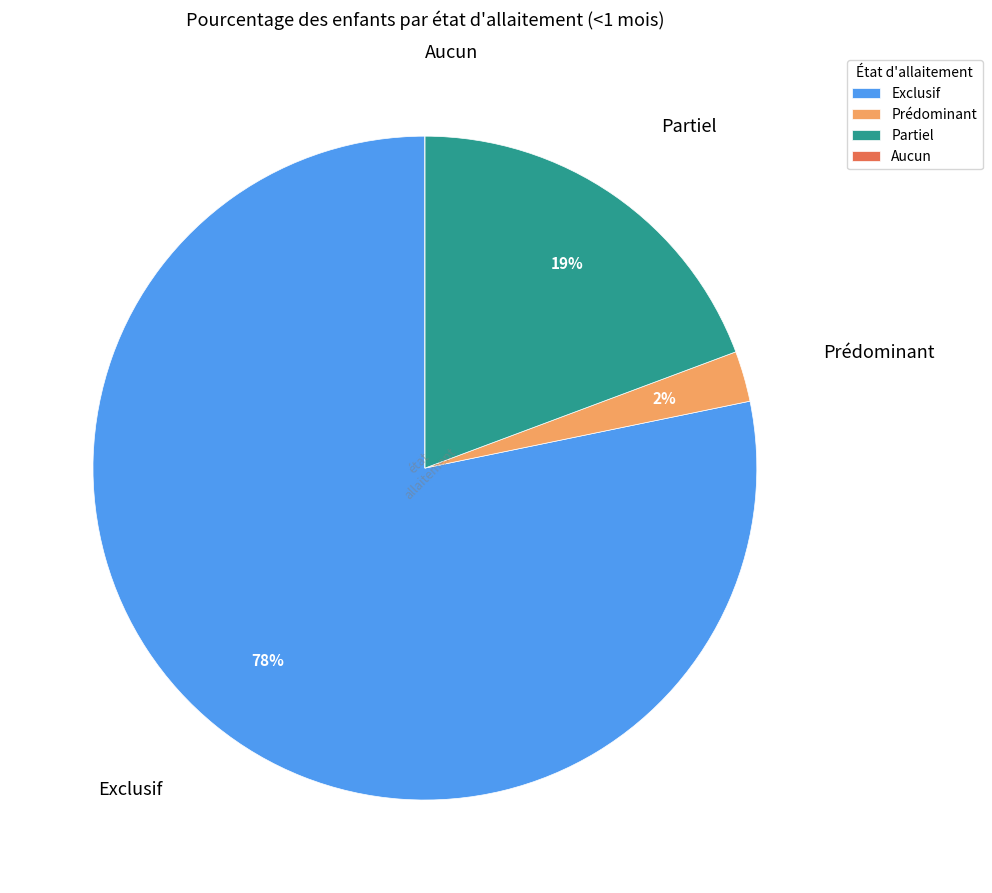

Which category has the biggest portion of the pie?

Exclusif